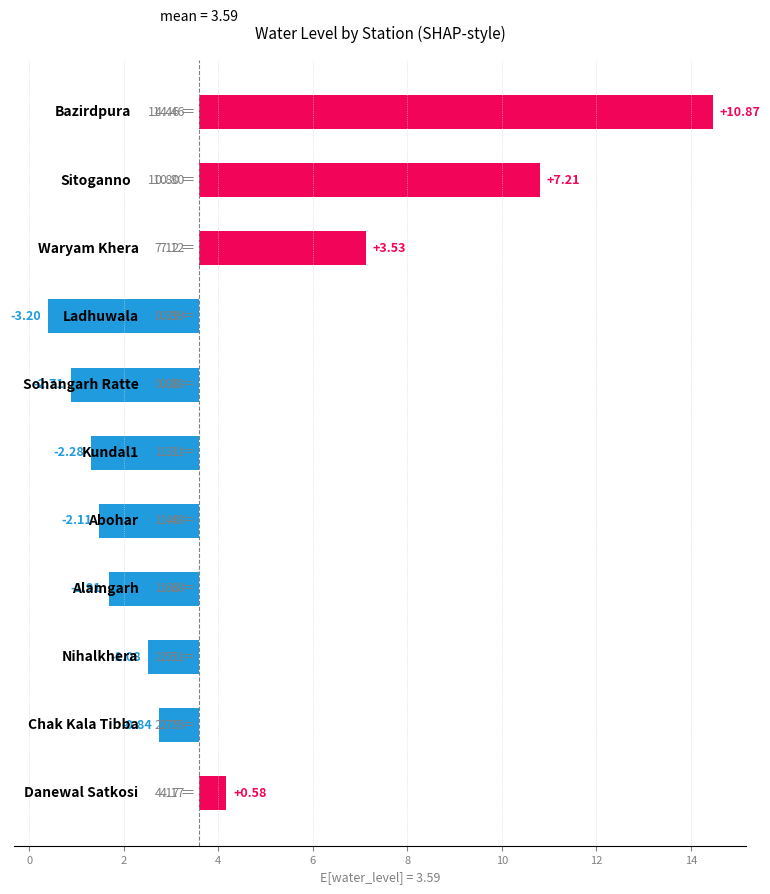

How many values are below zero?

7